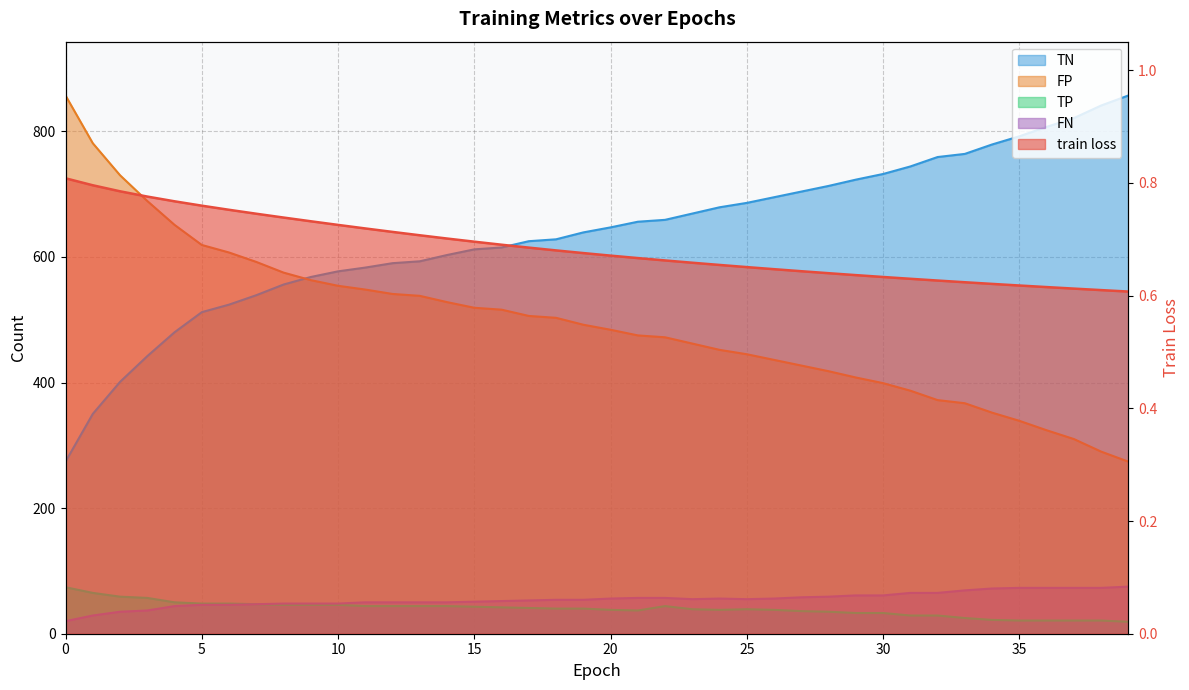

What is the average value of the FN series?

54.5